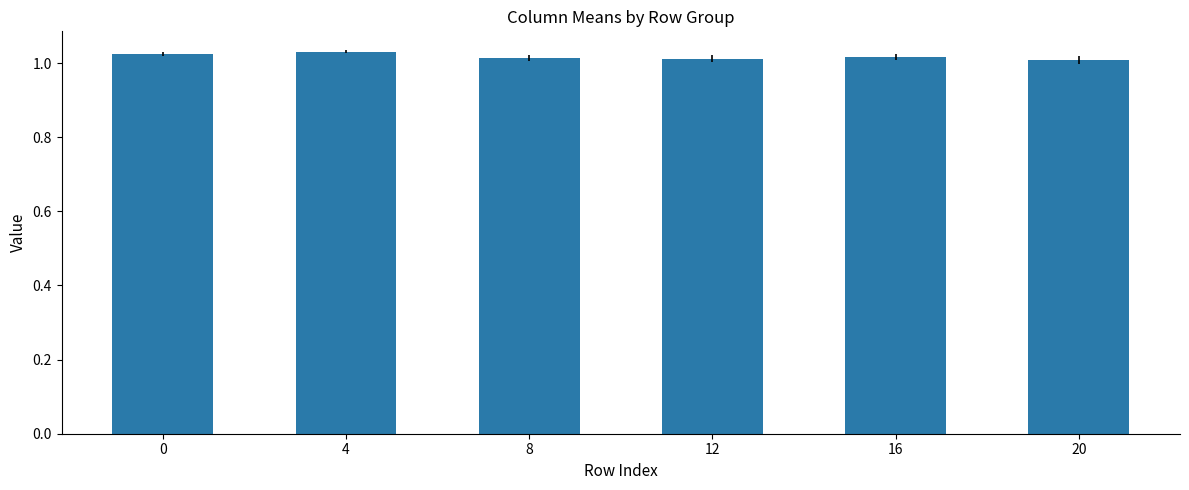

The value at 4 is 0.6. True or false?

False